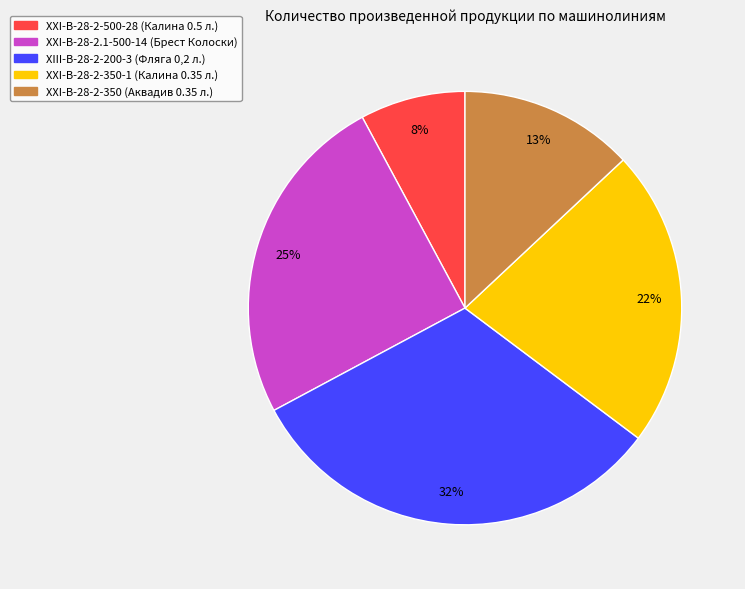

Does any single category account for the majority?

No